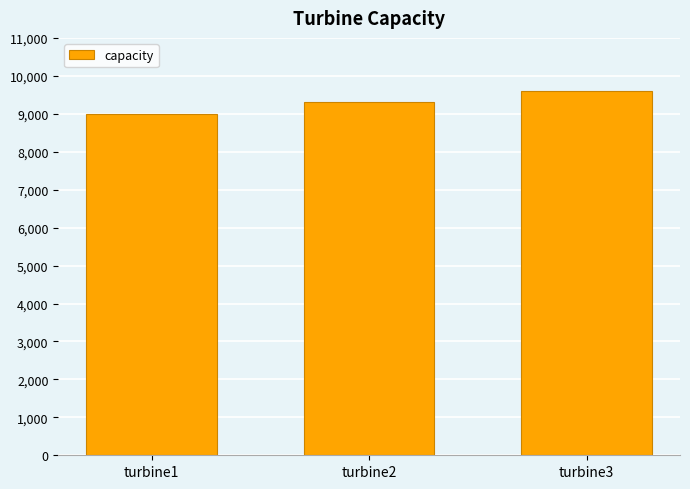

The chart shows a value of 6705 at turbine3. True or false?

False